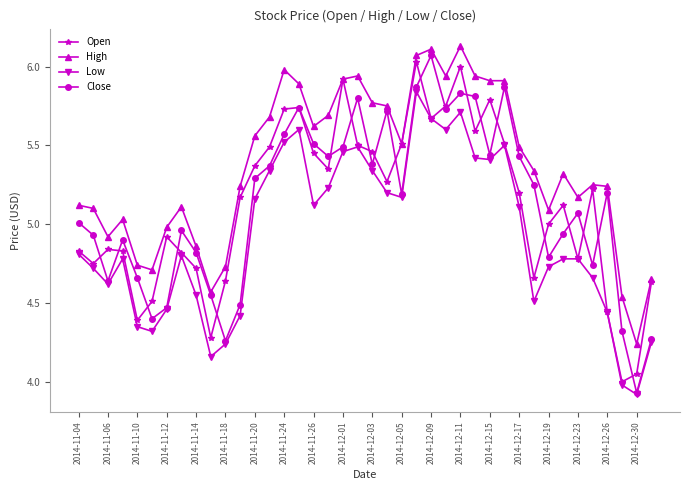

True or false: High and Low cross at least once.

False